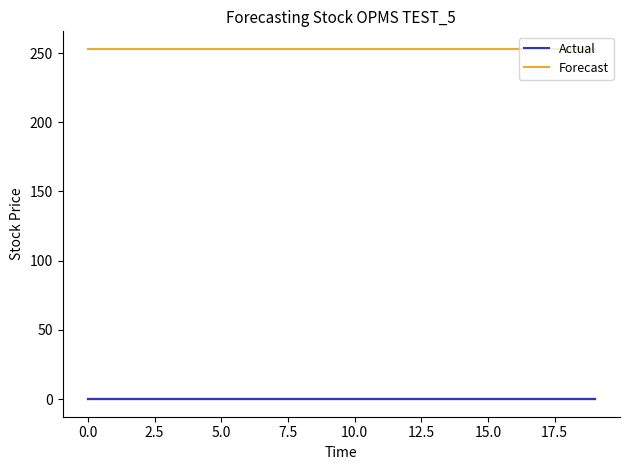

What is the approximate value of Retail_0001 at 19?

253